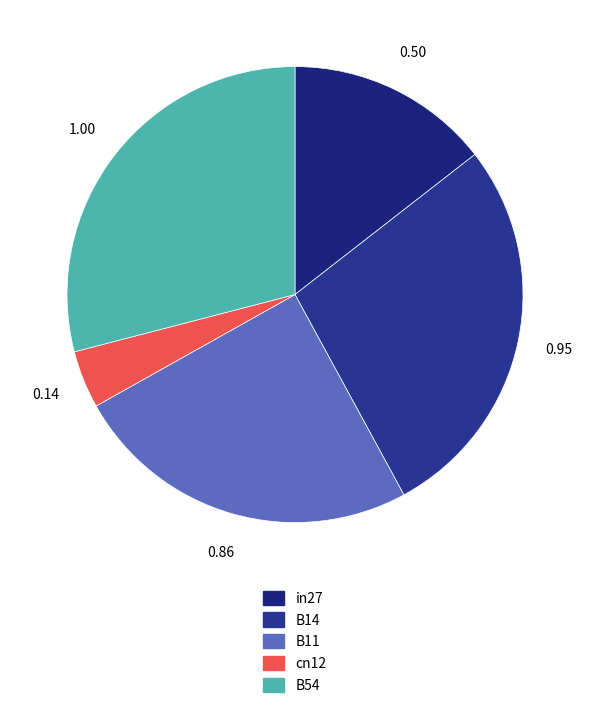

Count the number of slices in the pie.

5